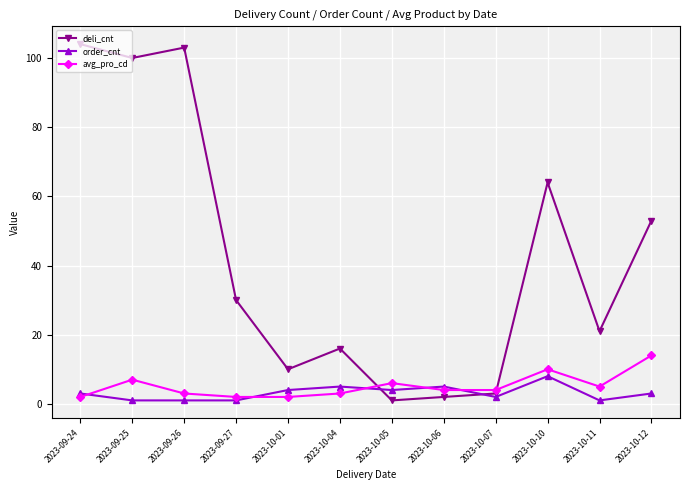

Which series ends up on top after the final intersection of deli_cnt and avg_pro_cd?

deli_cnt